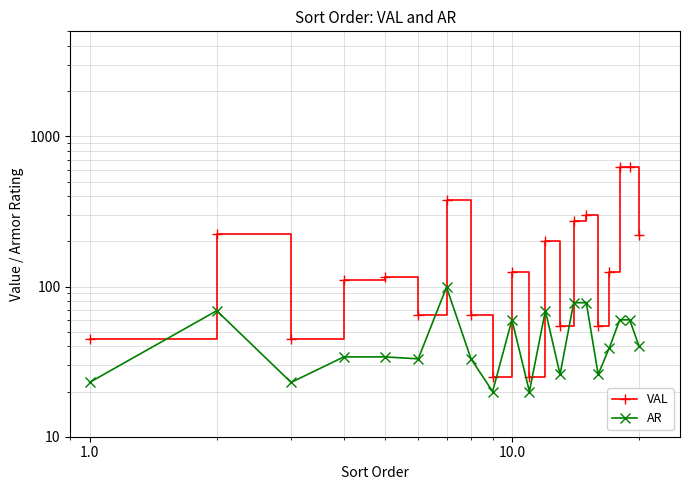

Reading right to left, what are all the values shown in this chart?

VAL: 220	625	625	125	55	300	275	55	200	25	125	25	65	375	65	115	110	45	225	45
AR: 40	60	60	39	26	78	78	26	69	20	60	20	33	99	33	34	34	23	69	23